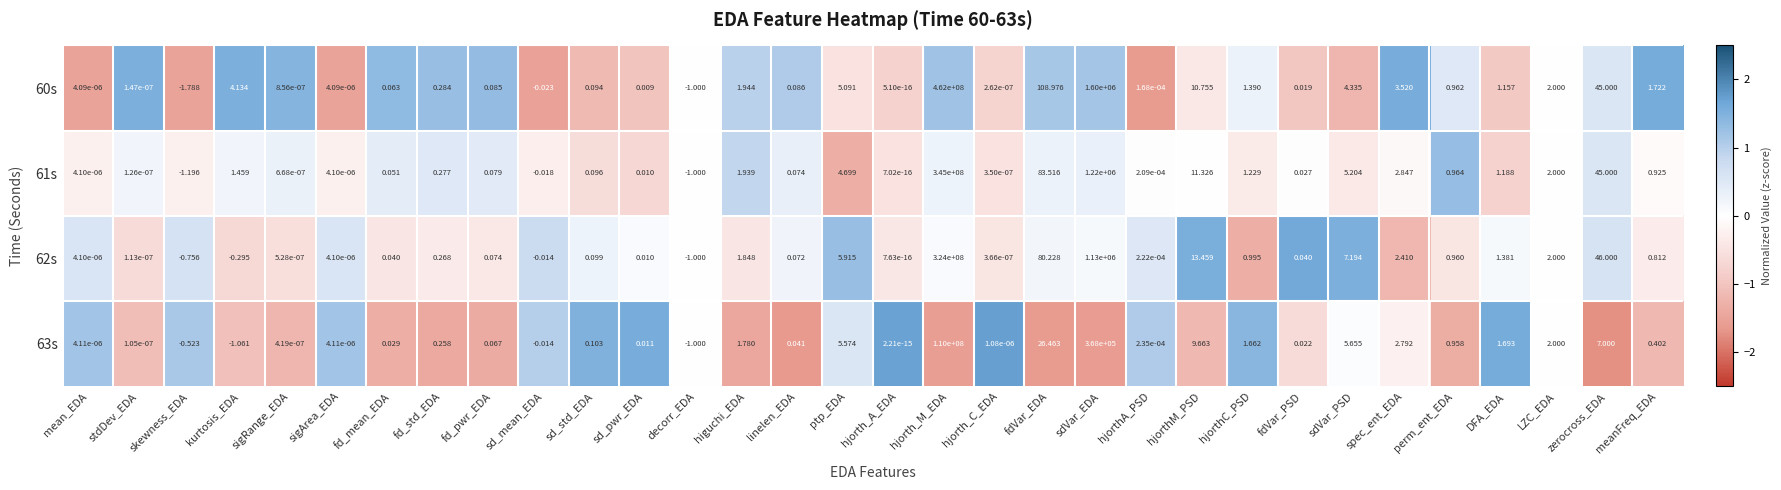

Is the value of 60s at hjorthM_PSD greater than the value of 63s at kurtosis_EDA?

Yes